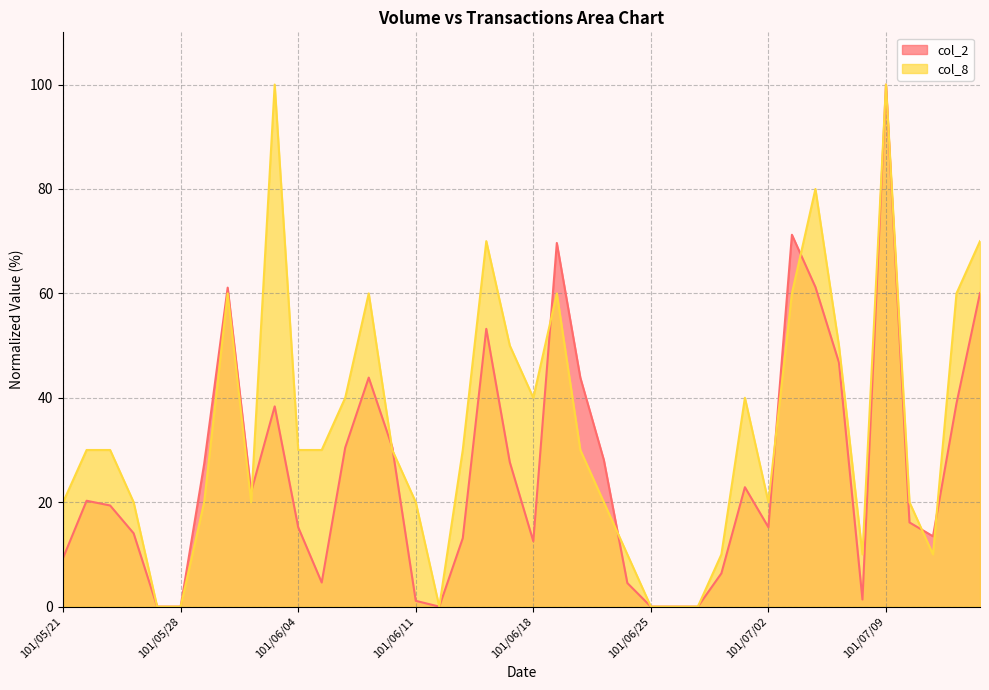

What is the highest value of the col_2 series?

100.0